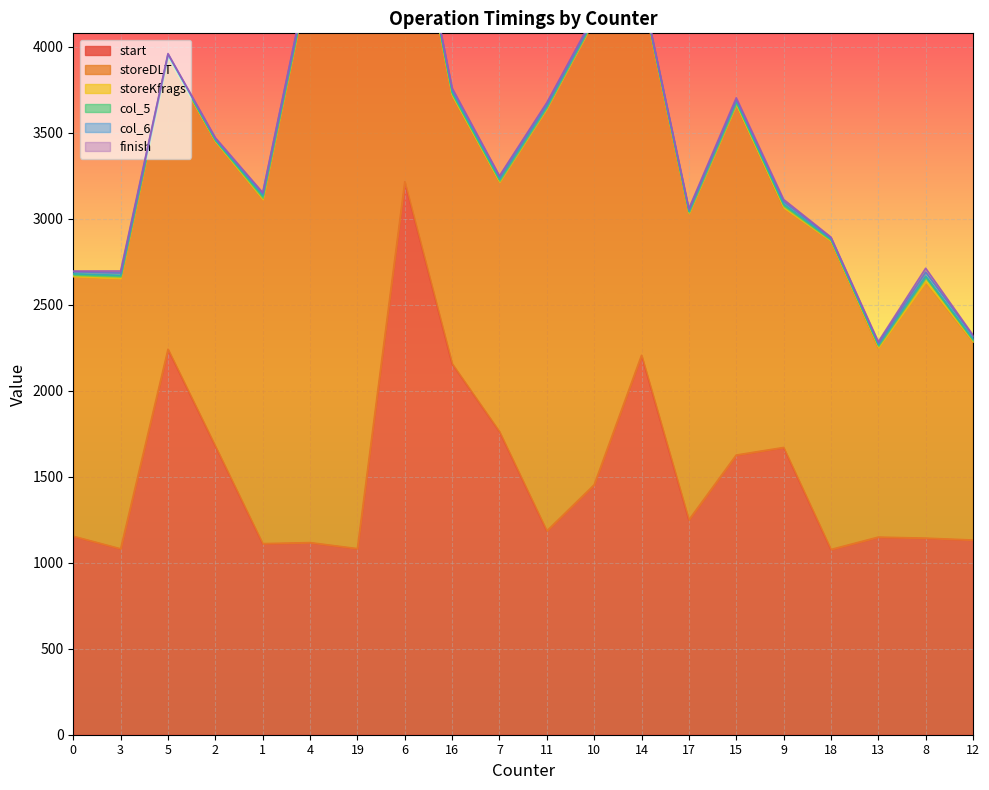

How many values in the col_6 series are below 13?

10